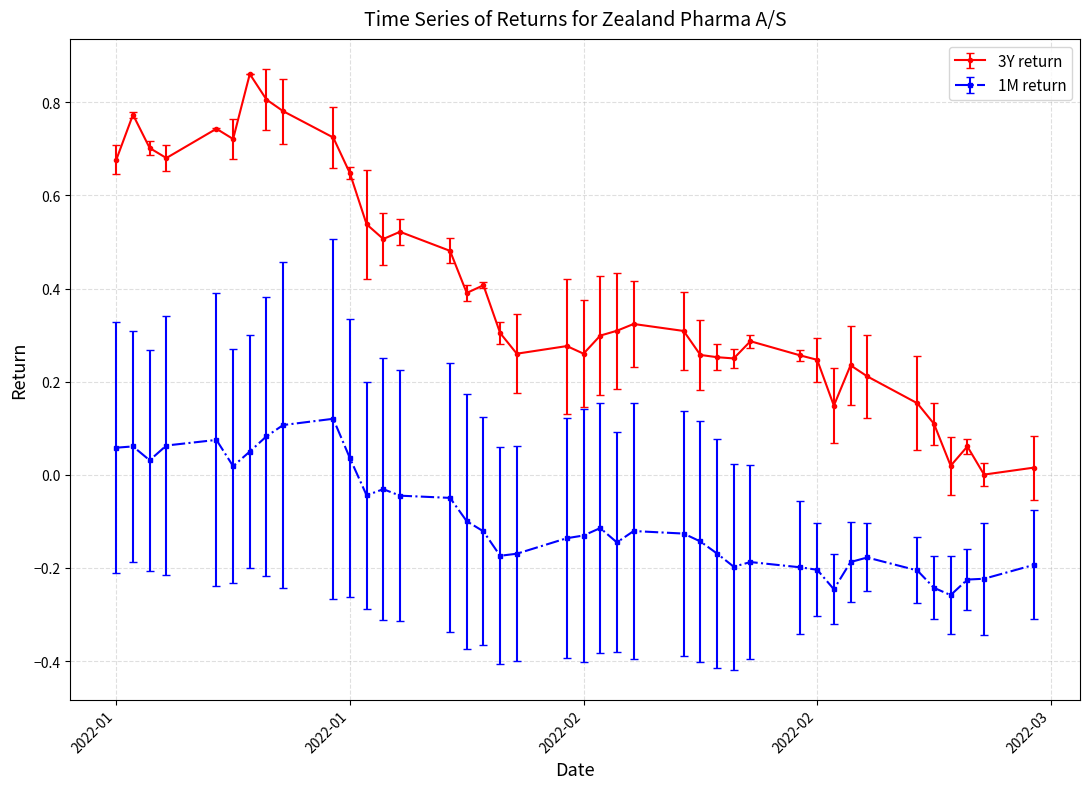

True or false: 1M return and 3Y return cross at least once.

False